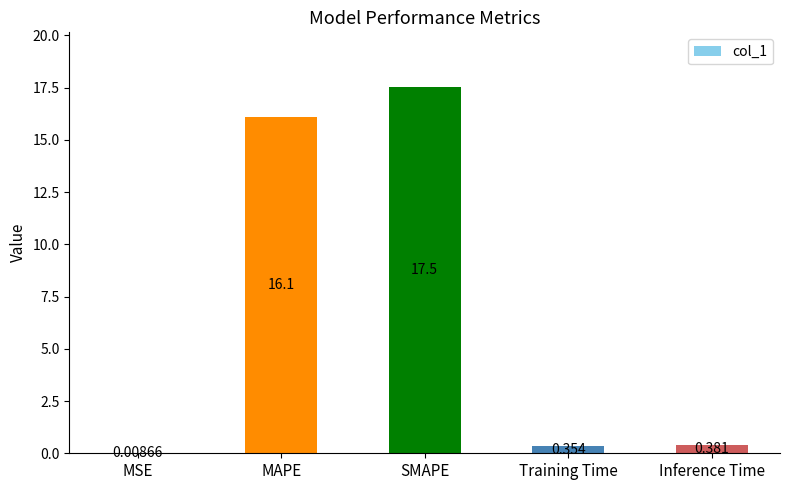

How many distinct data groups are displayed?

1